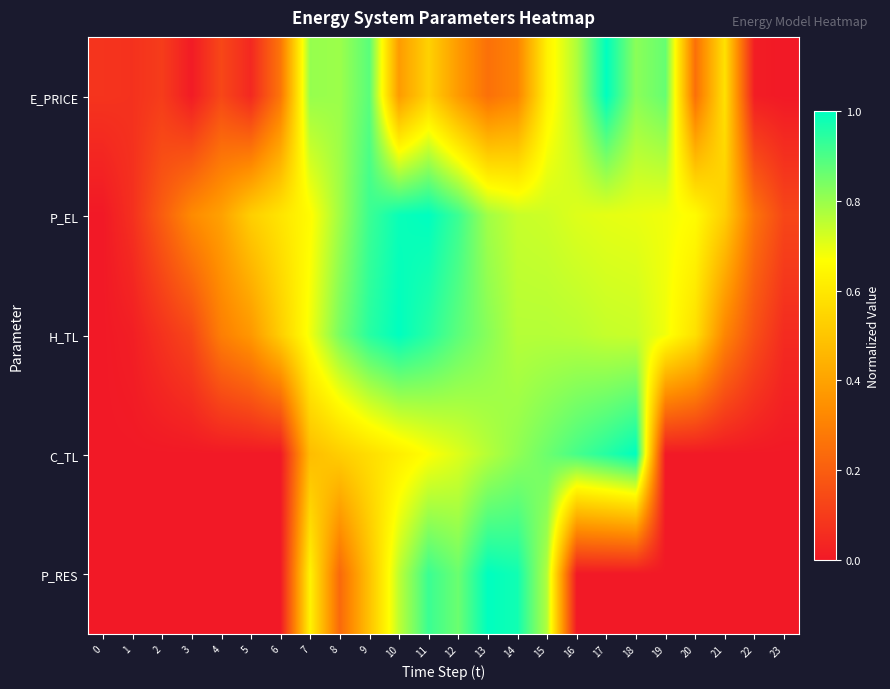

Which series has the largest range (max minus min)?

E_PRICE